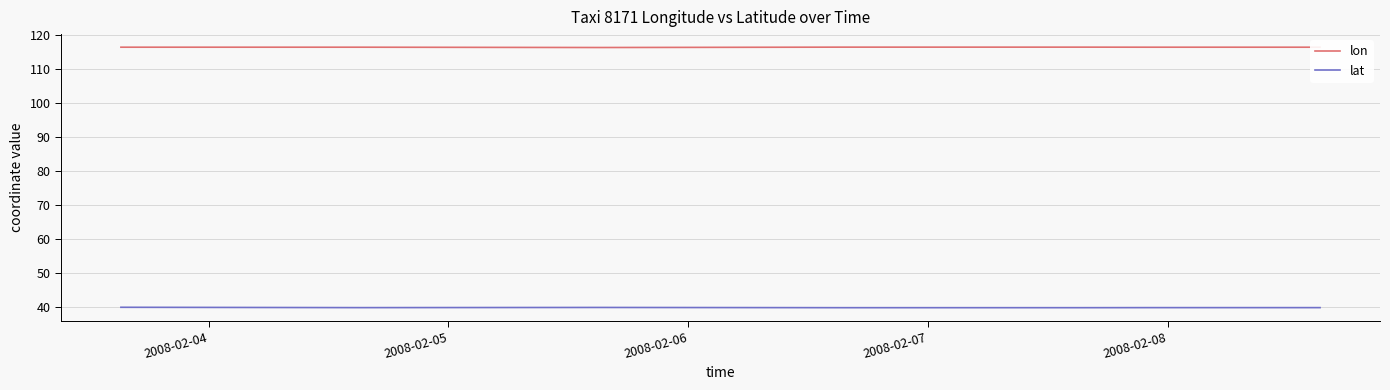

List the series in order of their overall mean, highest first.

lon, lat